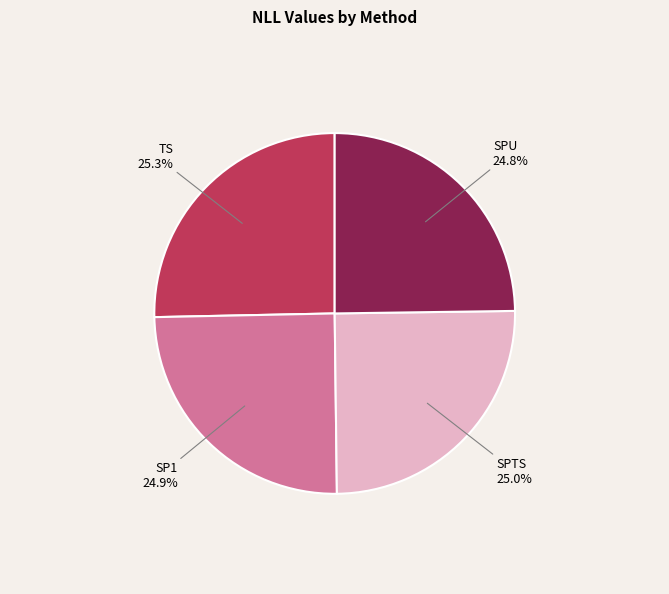

Does any single category account for the majority?

No